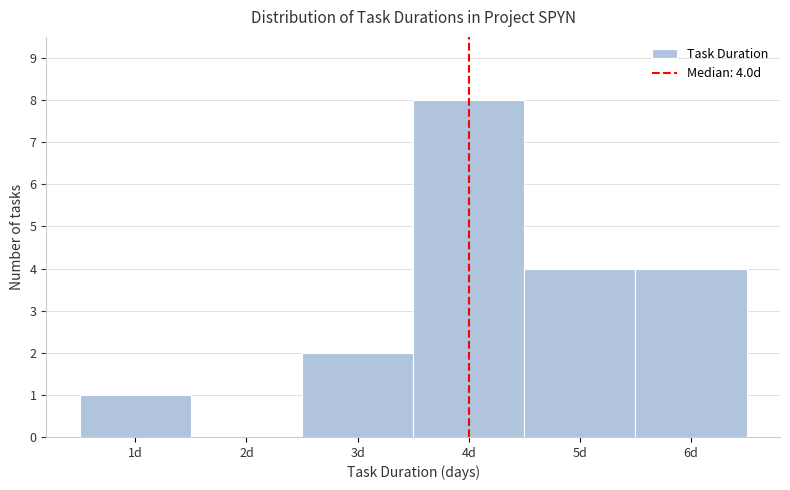

Over which range of the x-axis is the bar tallest?

3.5 to 4.5